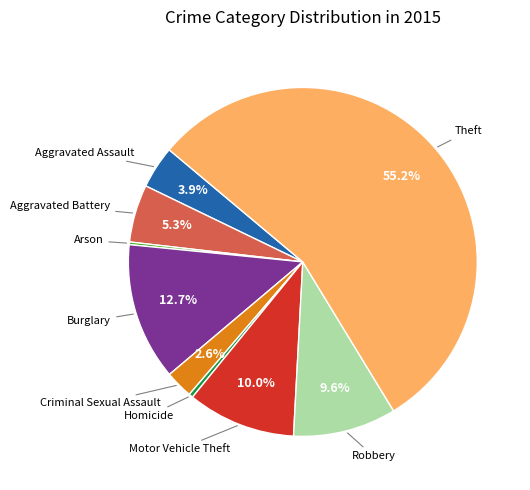

Which category has the biggest portion of the pie?

Theft